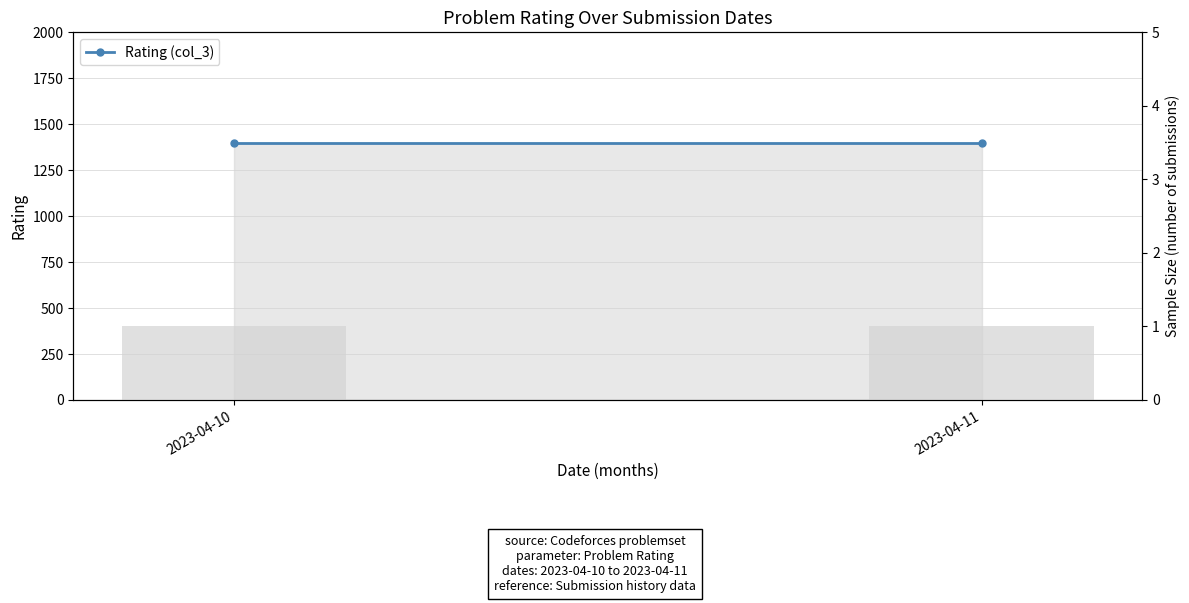

Which series has the largest range (max minus min)?

Rating (col_3)